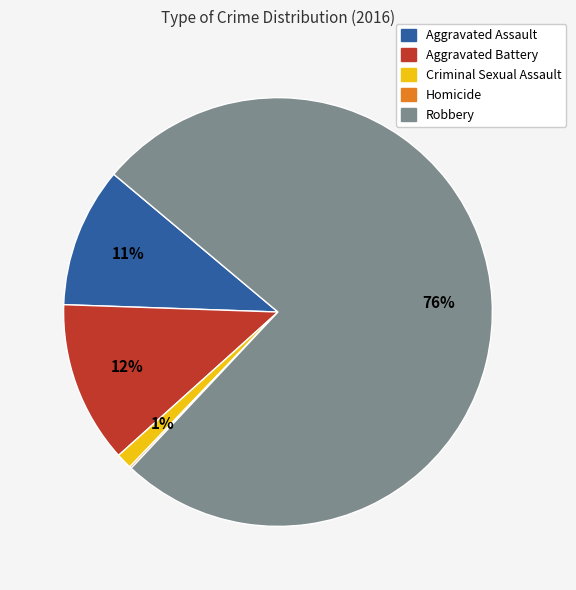

Between Aggravated Battery and Criminal Sexual Assault, which is larger?

Aggravated Battery